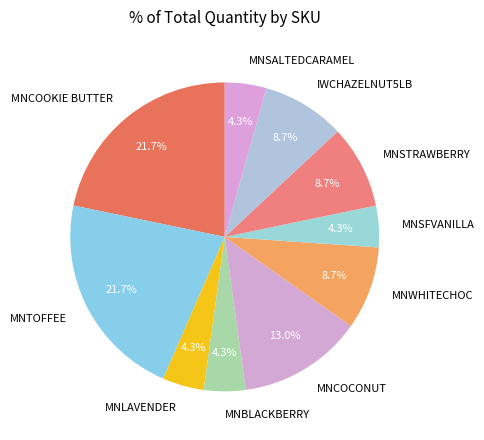

What percentage is the MNBLACKBERRY slice, to the nearest percent?

4%